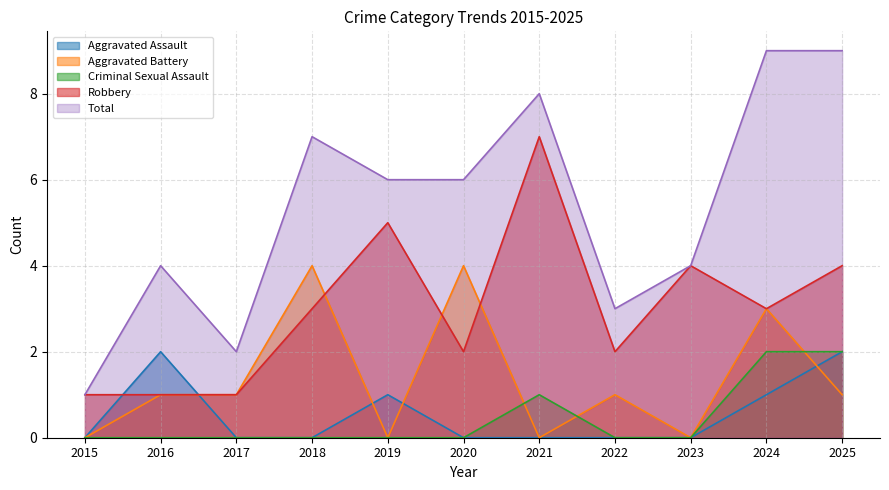

What are all the series names shown in the legend?

Aggravated Assault, Aggravated Battery, Criminal Sexual Assault, Robbery, Total